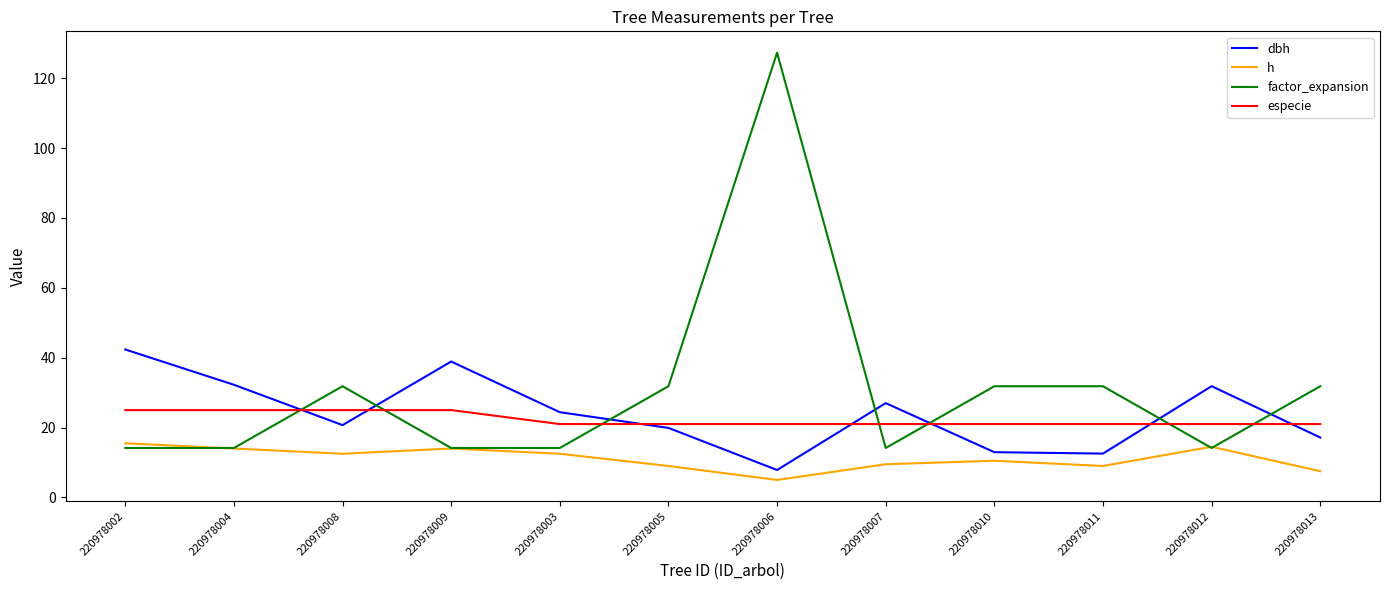

Read the especie value at 220978011.

21.0